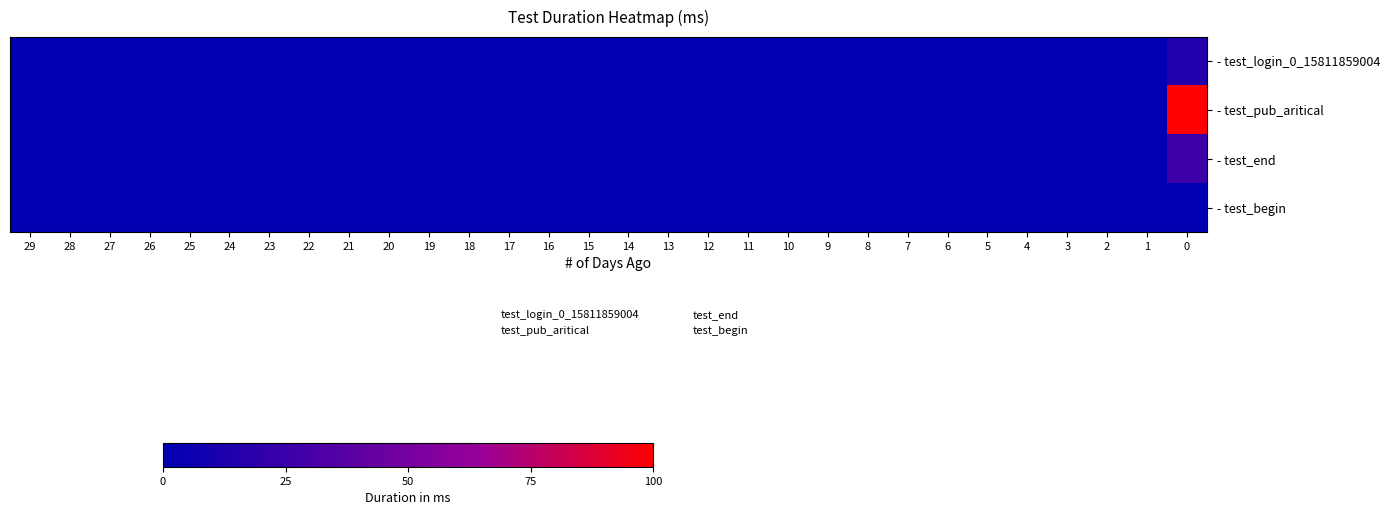

Which series has the largest total across all categories?

- test_pub_aritical